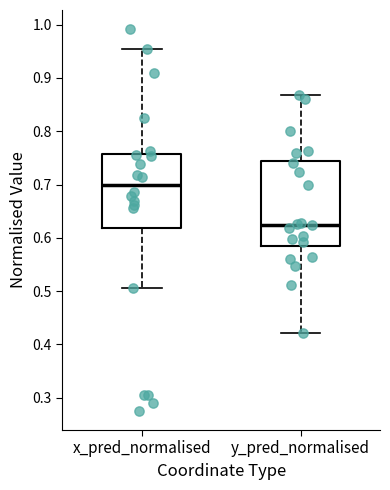

Comparing the boxes themselves (not the whiskers), which one is the tallest?

y_pred_normalised